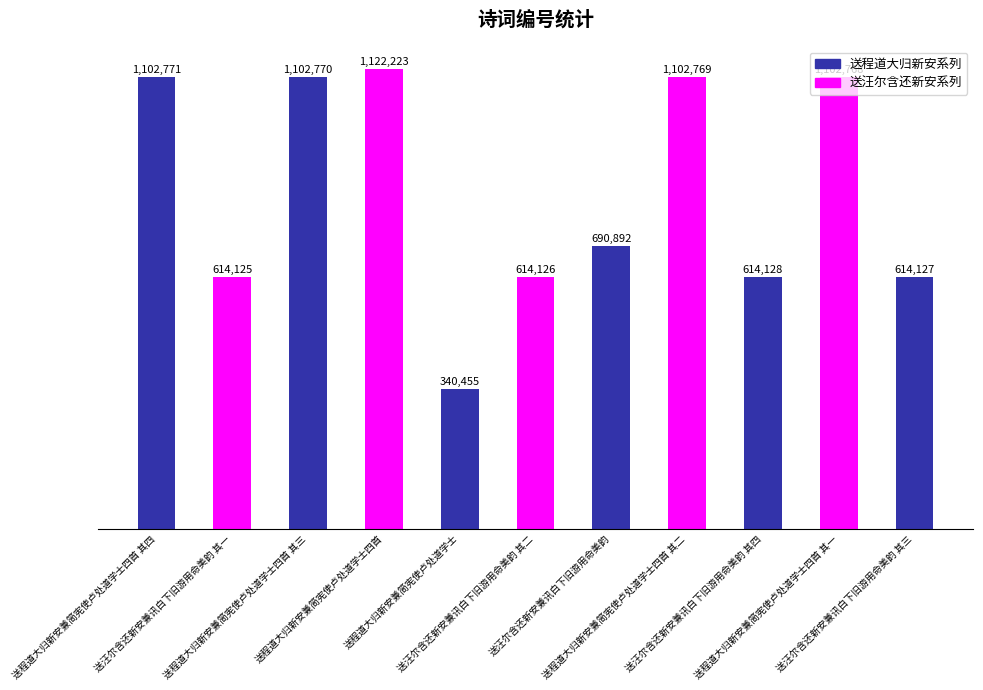

Reading left to right, extract all data points from this chart.

送程道大归新安兼简宪使卢处道学士四首 其四=1102771	送汪尔含还新安兼讯白下旧游用命美韵 其一=614125	送程道大归新安兼简宪使卢处道学士四首 其三=1102770	送程道大归新安兼简宪使卢处道学士四首=1122223	送程道大归新安兼简宪使卢处道学士=340455	送汪尔含还新安兼讯白下旧游用命美韵 其二=614126	送汪尔含还新安兼讯白下旧游用命美韵=690892	送程道大归新安兼简宪使卢处道学士四首 其二=1102769	送汪尔含还新安兼讯白下旧游用命美韵 其四=614128	送程道大归新安兼简宪使卢处道学士四首 其一=1102768	送汪尔含还新安兼讯白下旧游用命美韵 其三=614127